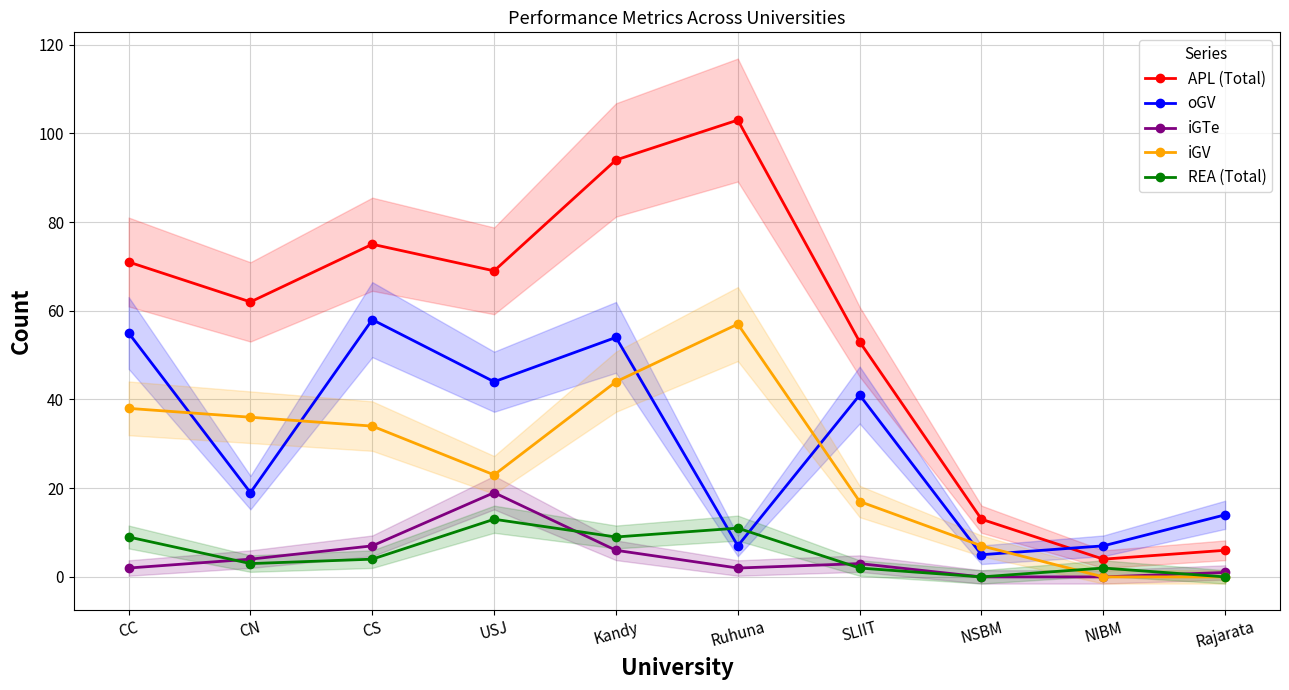

Between which two adjacent categories do oGV and iGV first intersect?

CC and CN